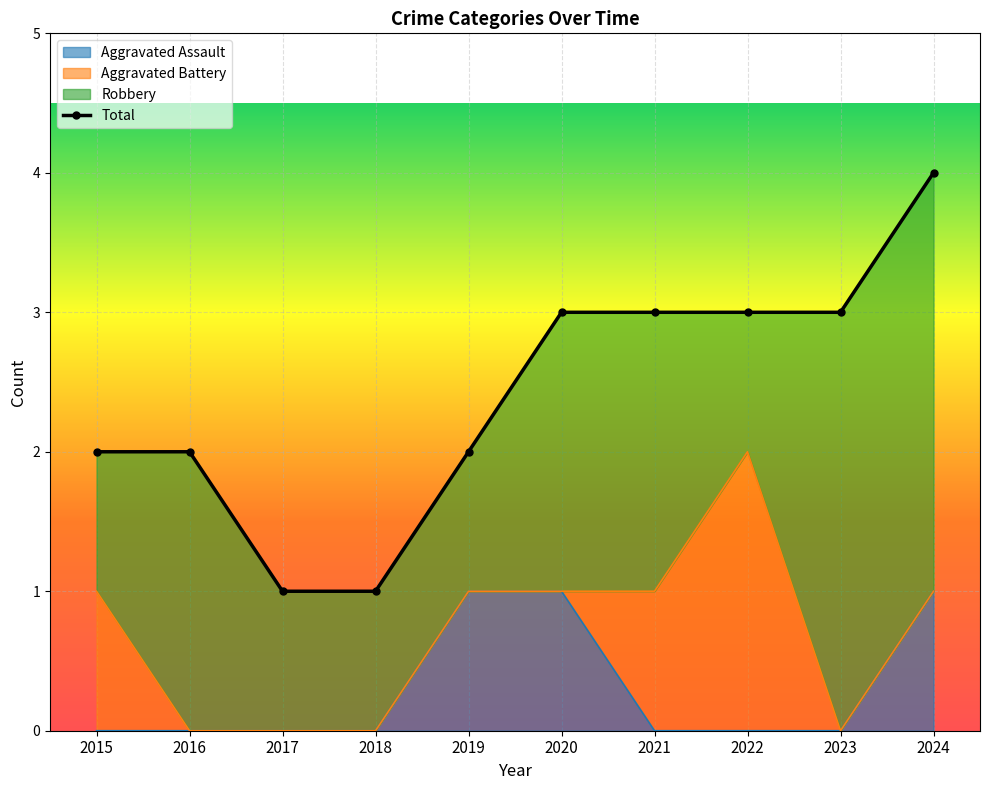

Is it true that Aggravated Assault equals 0 at 2020?

False